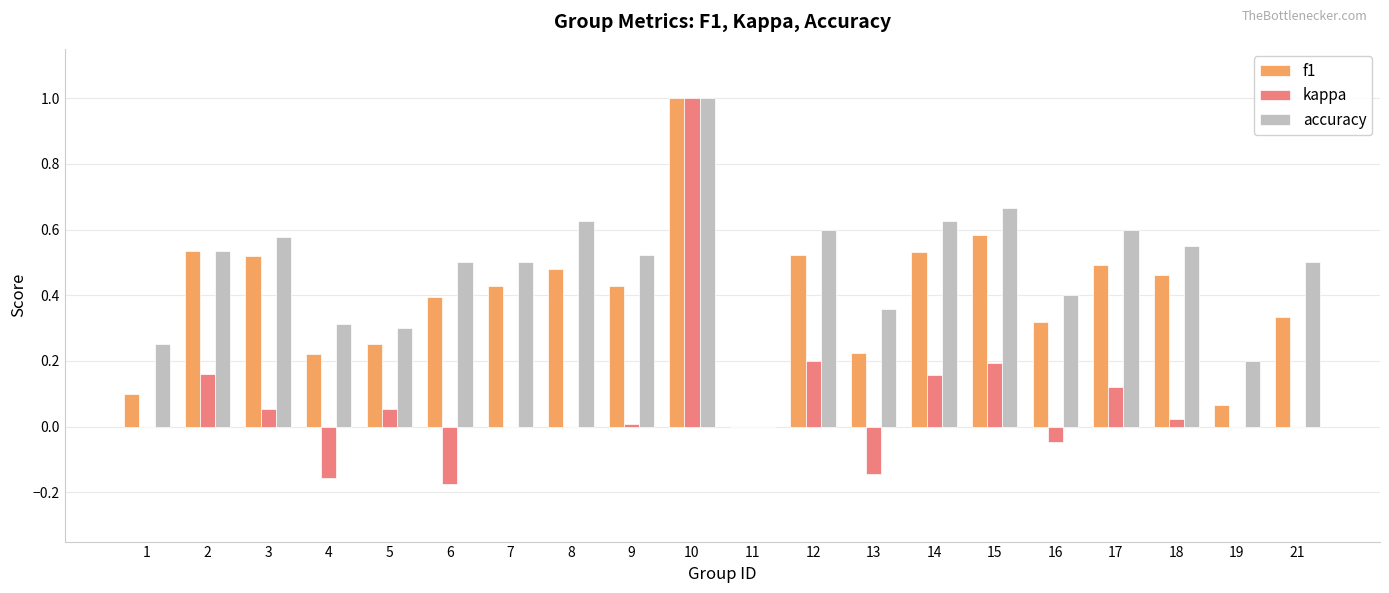

At which category does the chart reach its peak across all series?

10